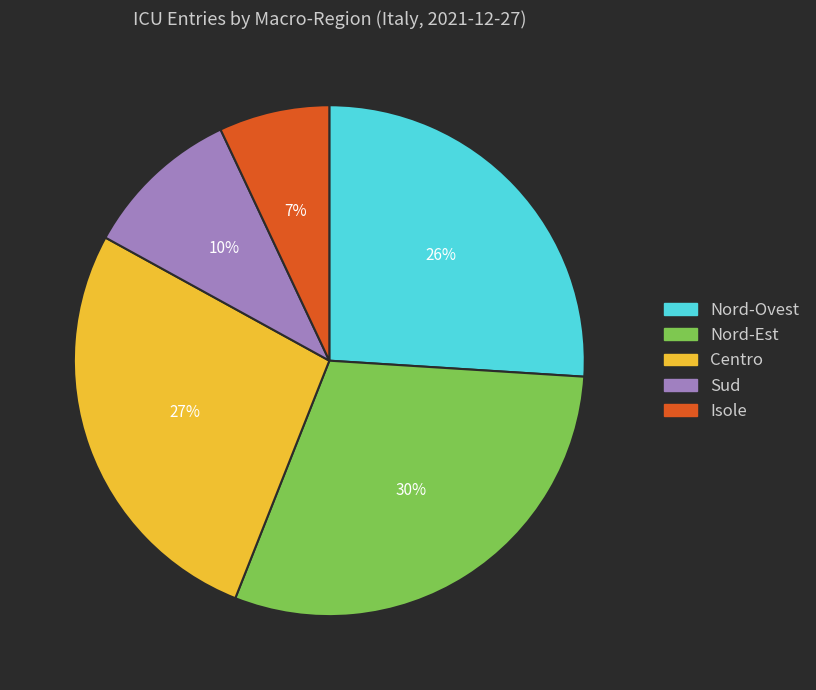

The Nord-Ovest slice represents 26% of the pie. True or false?

True